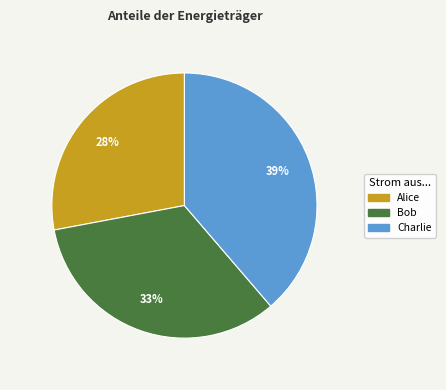

To the nearest percent, what is the combined percentage of Charlie and Bob?

72%